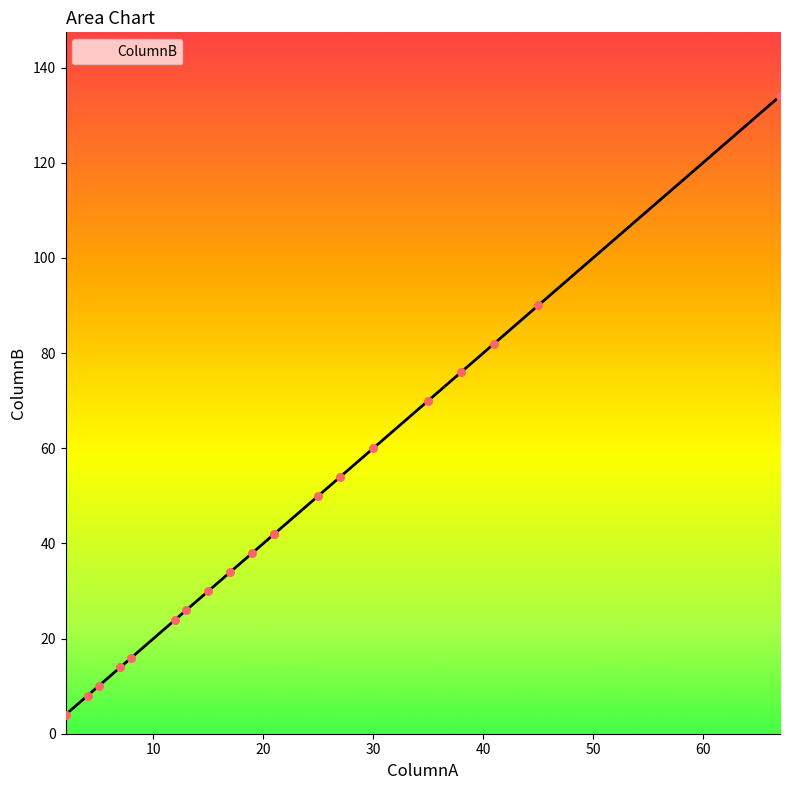

Between 21 and 8, which is larger?

21